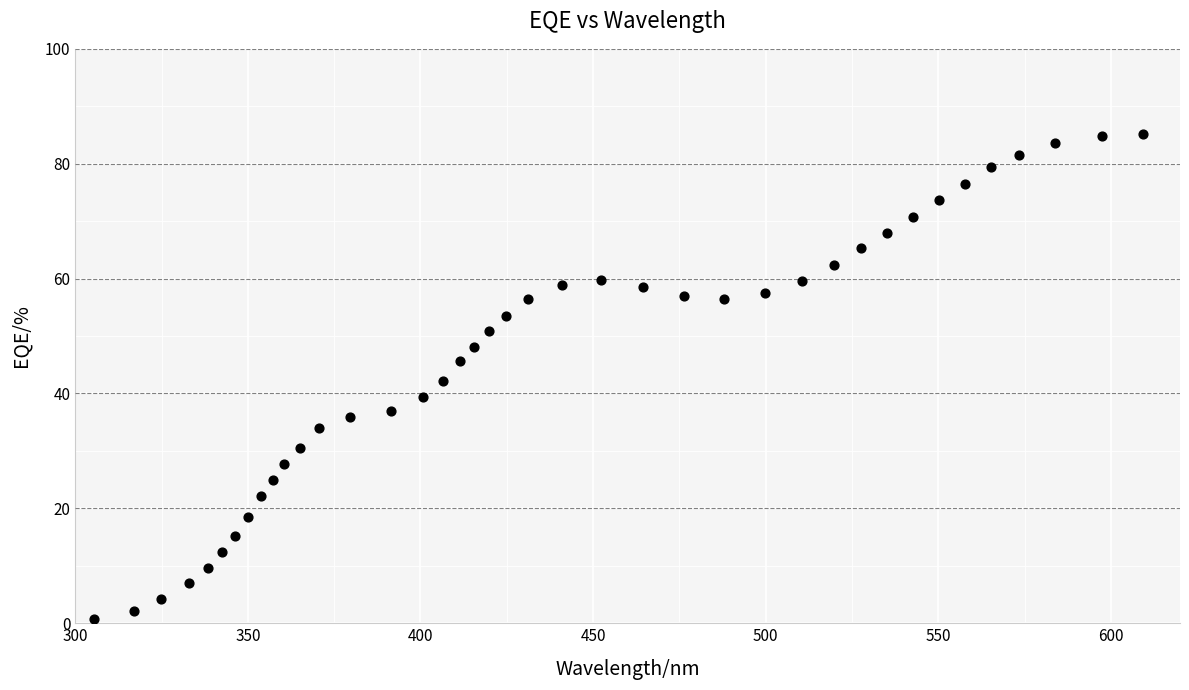

What is the range of X values (max minus min)?

303.8